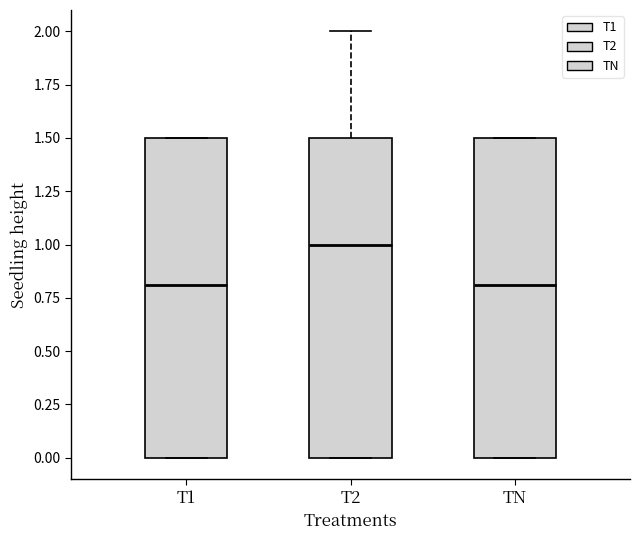

Reading left to right, transcribe this box plot: for each box, give where its median line is, the range the box spans, and where its two whiskers end, as read against the y-axis. The values are not printed on the chart, so give them approximately, as read against the axis.

T1: median 0.8, box 0.0 to 1.5, whiskers 0.0 to 1.5
T2: median 1.0, box 0.0 to 1.5, whiskers 0.0 to 2.0
TN: median 0.8, box 0.0 to 1.5, whiskers 0.0 to 1.5